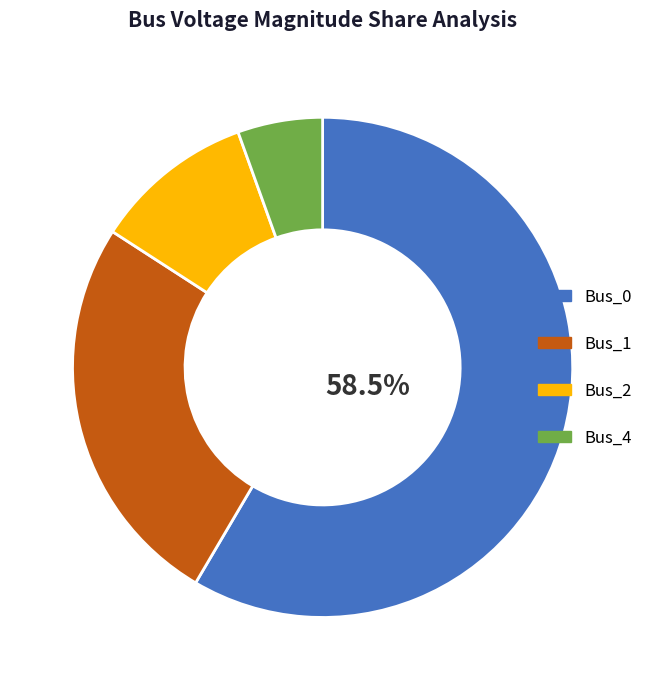

How many slices are in this pie chart?

4